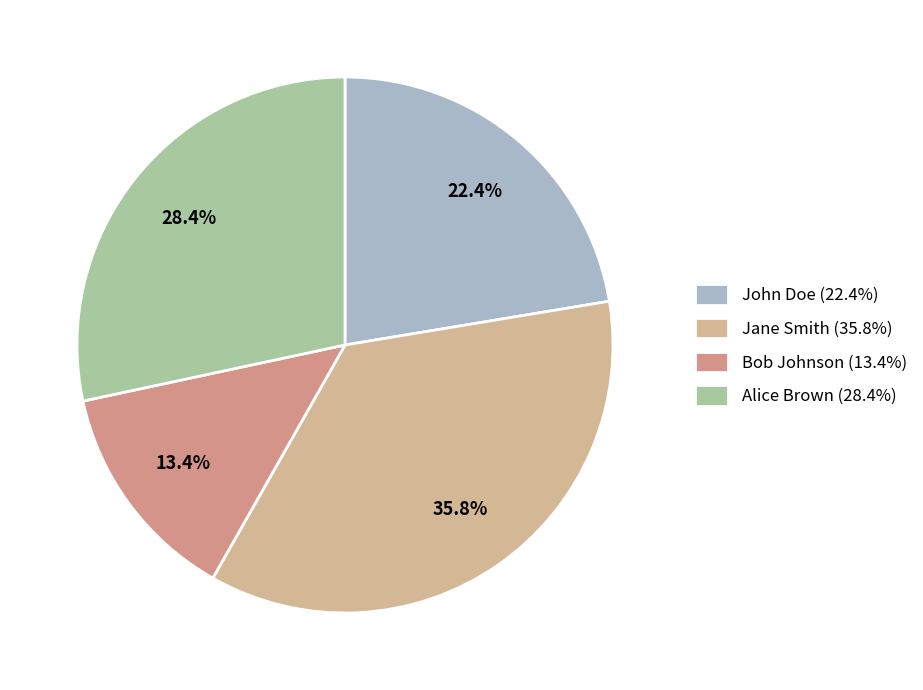

What percentage is the John Doe slice, to the nearest percent?

22%